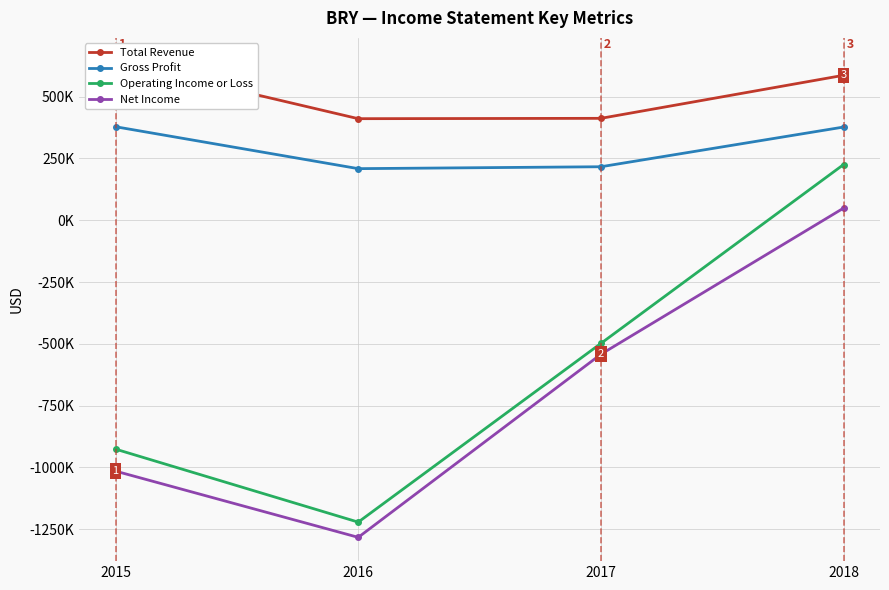

The value of Gross Profit at 2015 is 378400. True or false?

True